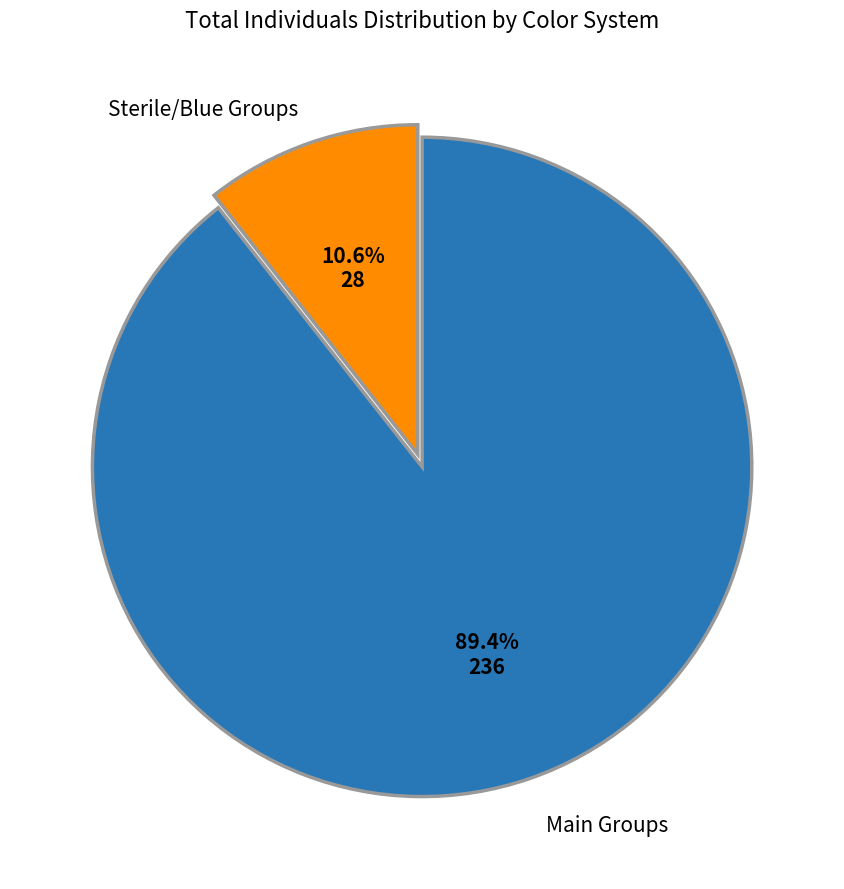

Is there a majority slice in this chart?

Yes